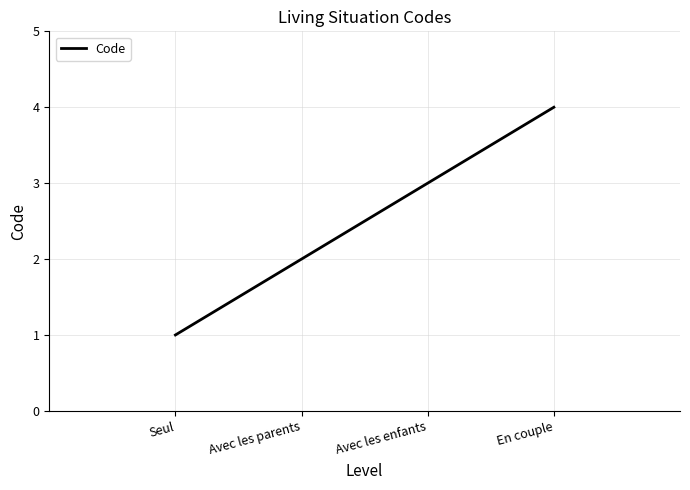

What value does the data have at Avec les enfants?

3